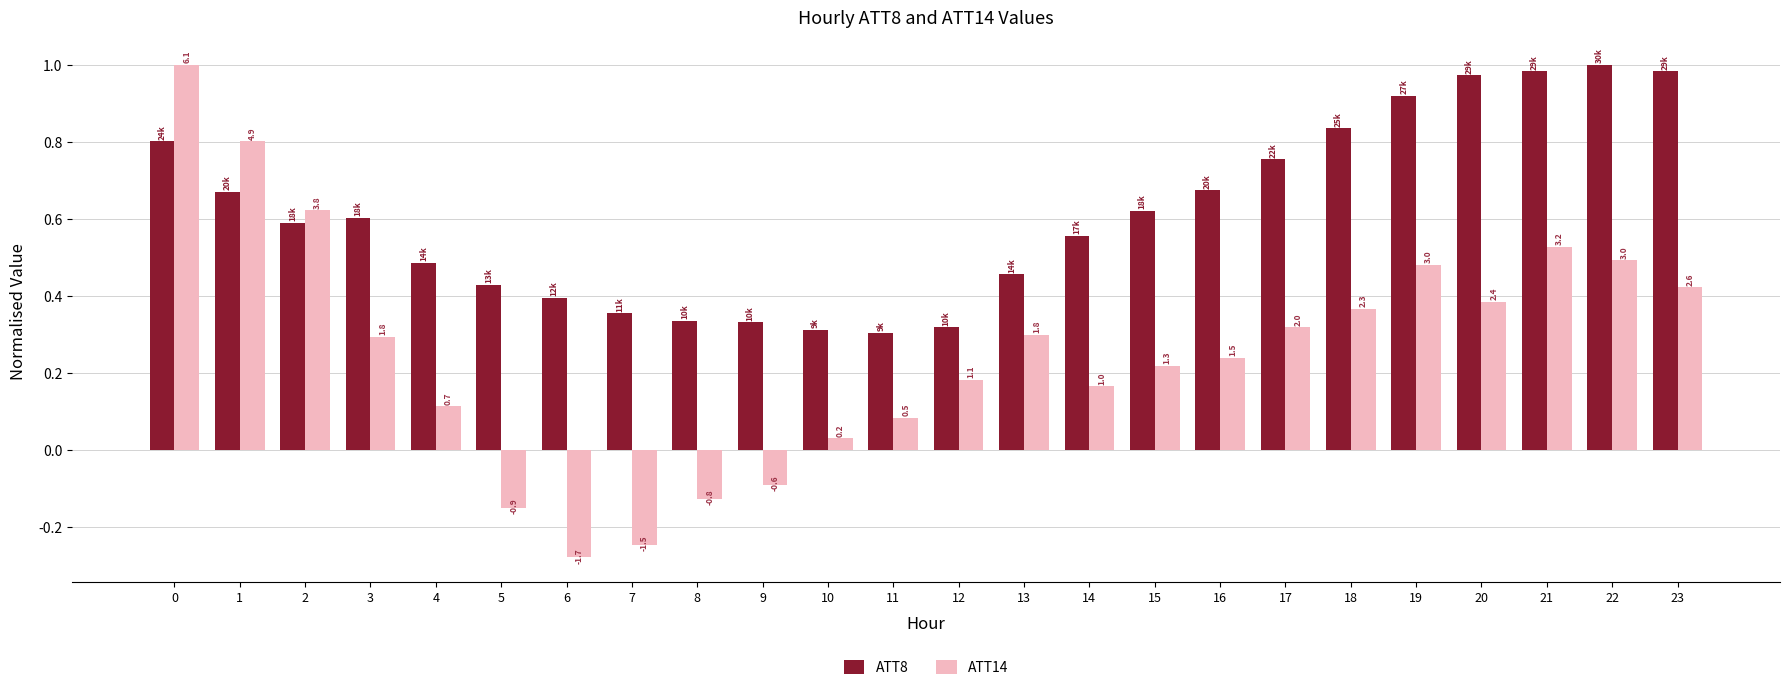

The ATT14 series shows 0.3 at 12. True or false?

False